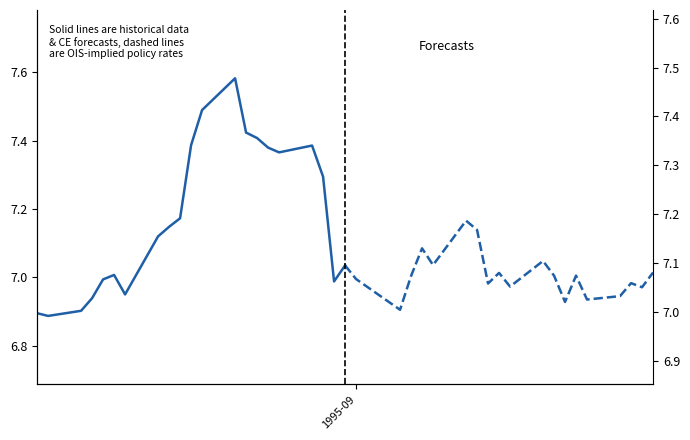

What is the maximum value shown in the chart?

7.6